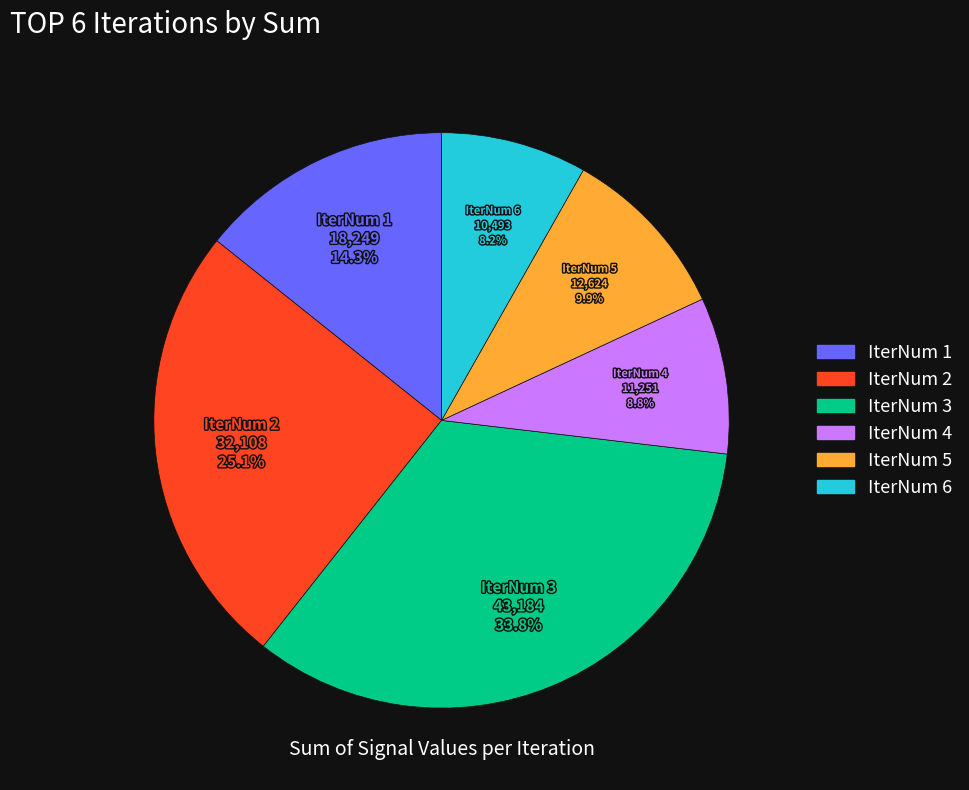

Is IterNum 4 the majority of the pie?

No